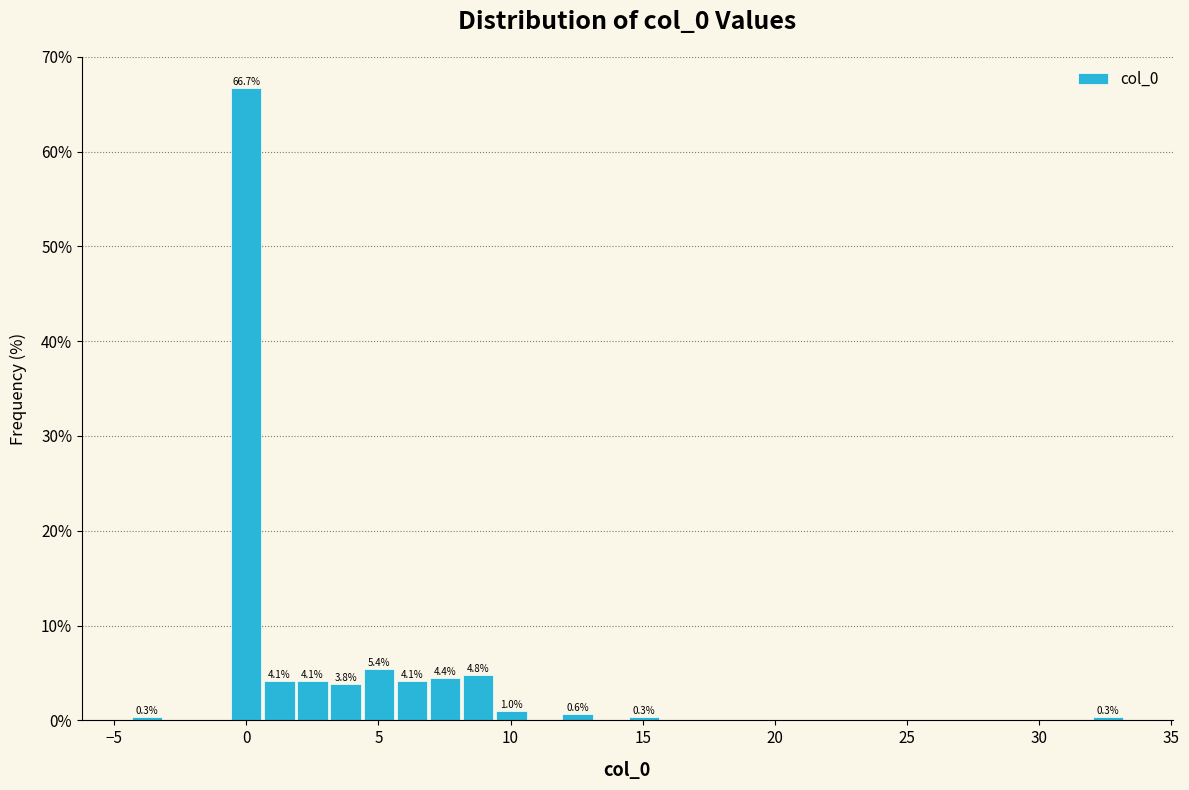

Read against the x-axis, roughly where is the centre of the tallest bar?

0.0